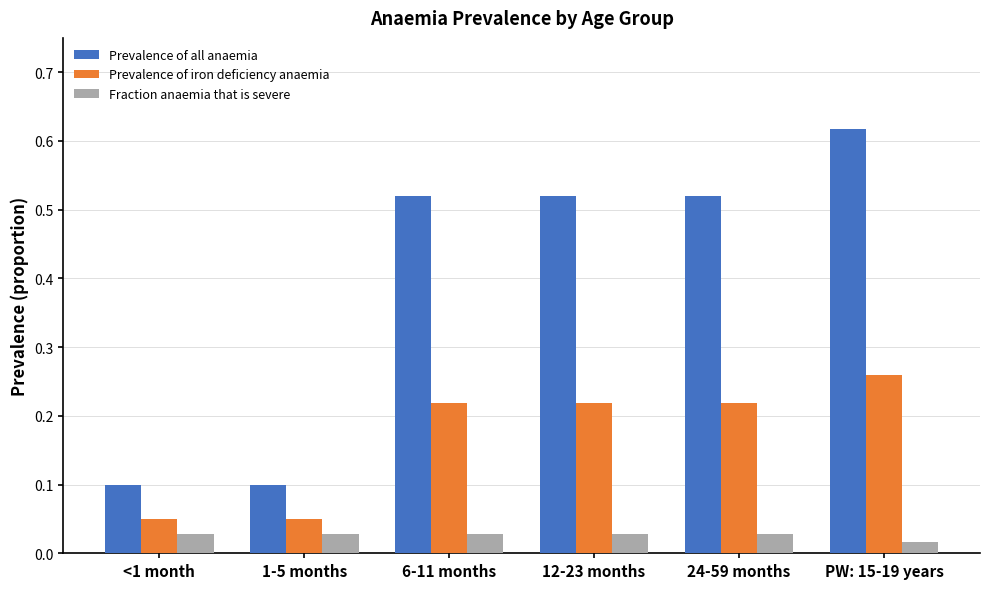

What is the average value of the Prevalence of all anaemia series?

0.4